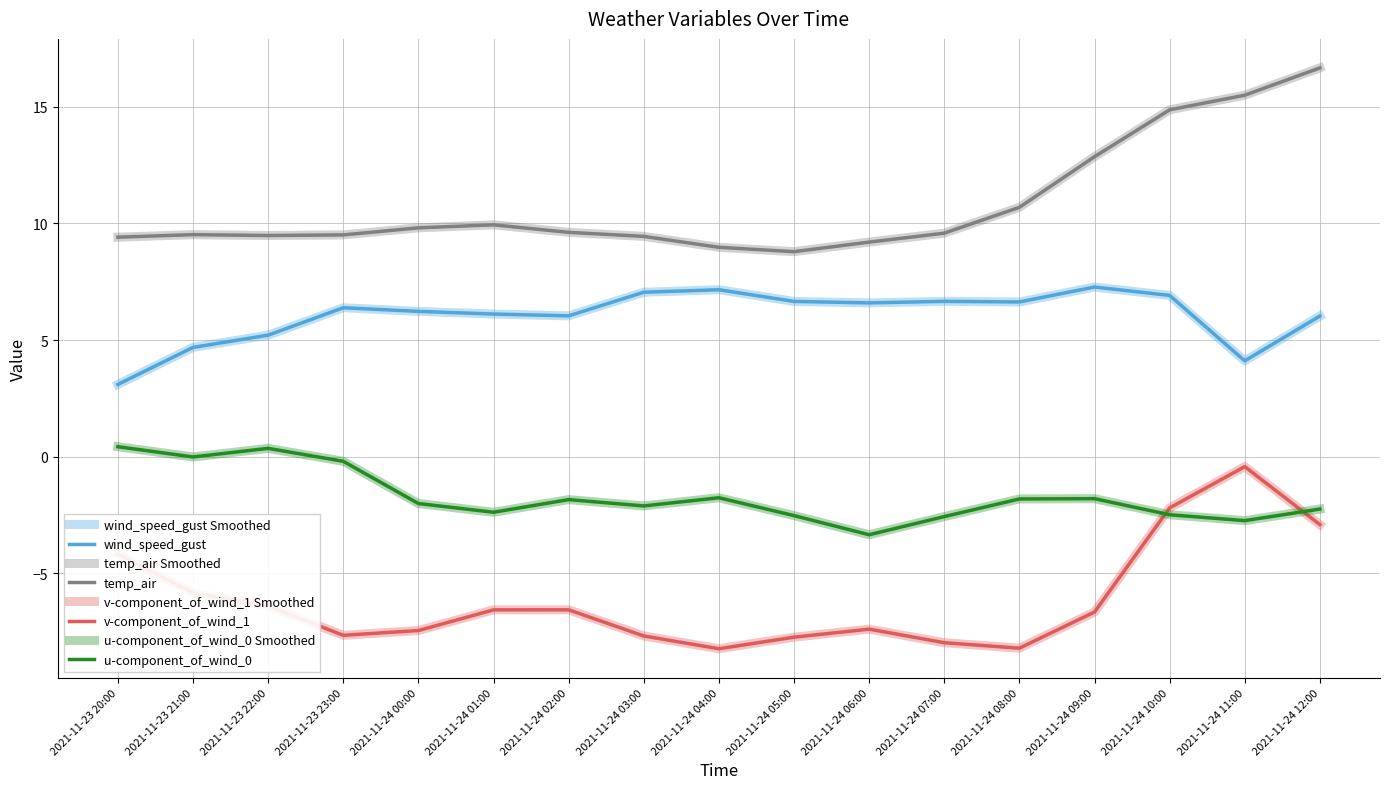

At which label does wind_speed_gust reach its minimum?

2021-11-23 20:00